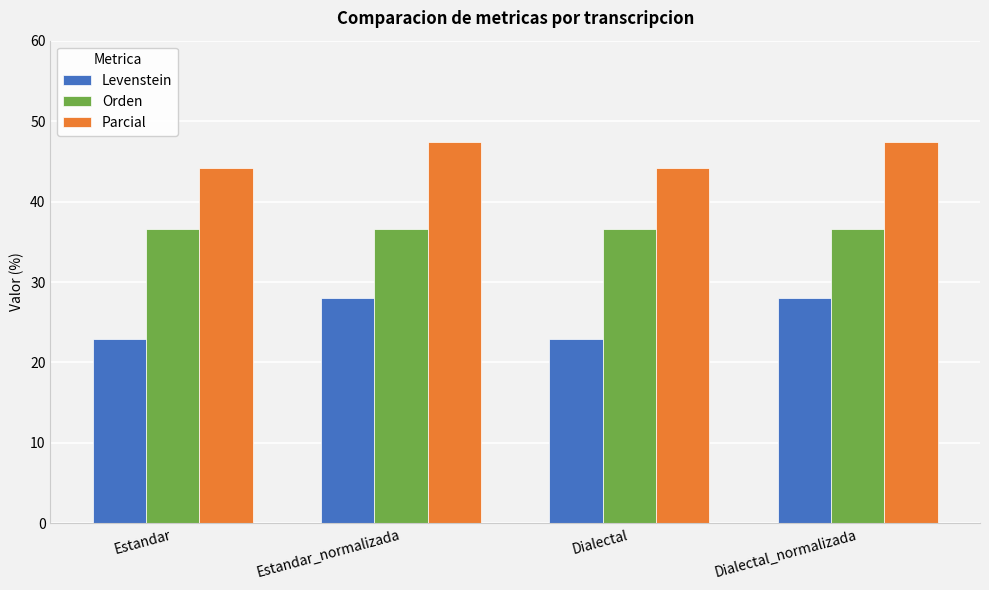

What is the spread (max minus min) of values at Estandar?

21.2